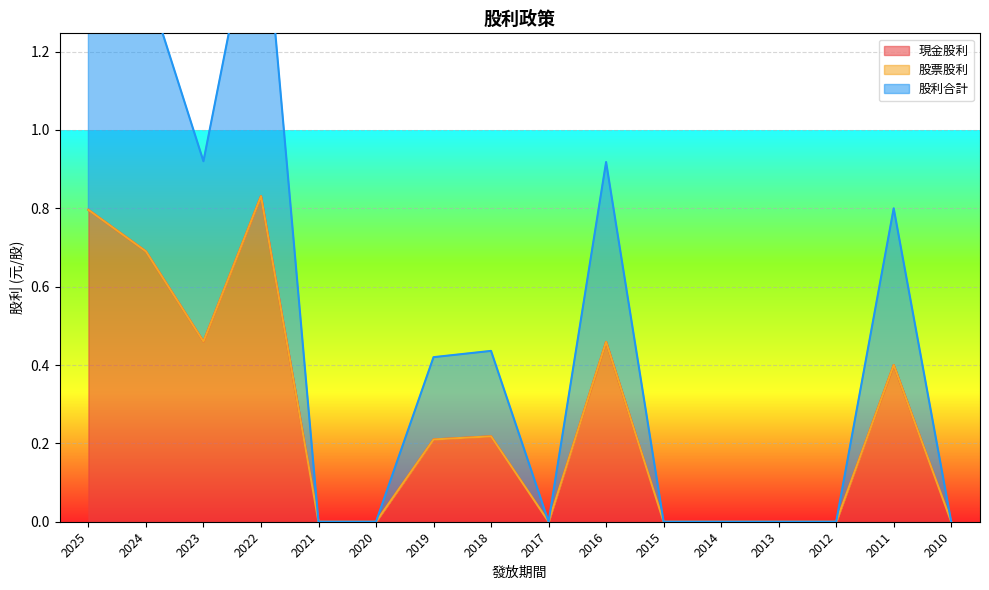

How many lines are shown in the chart?

2